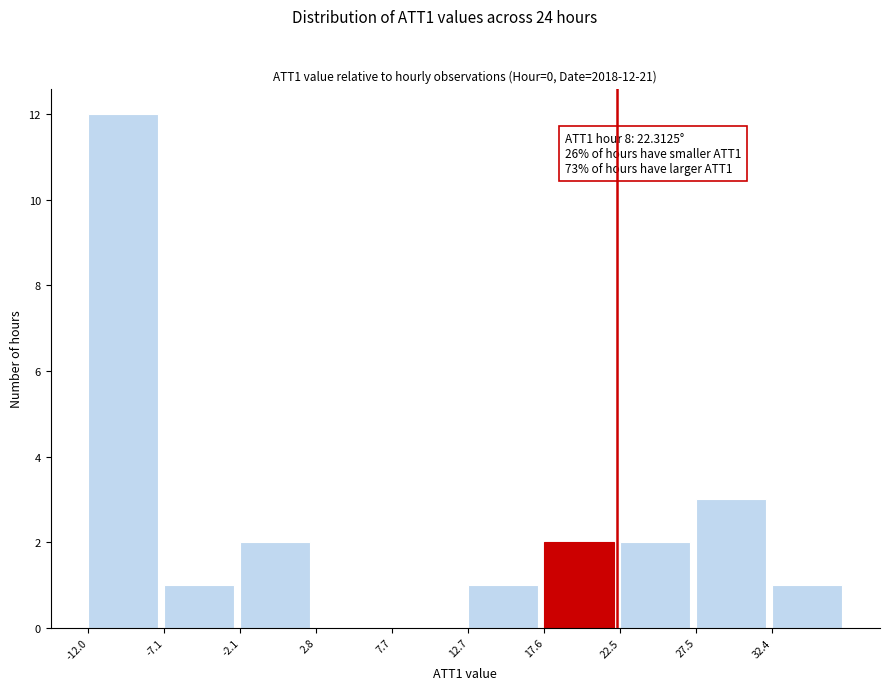

Which range on the x-axis has the tallest bar?

-12.0 to -7.0